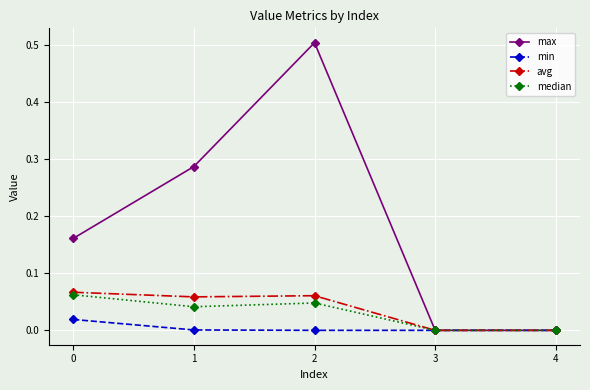

Which series has the widest spread of values?

max